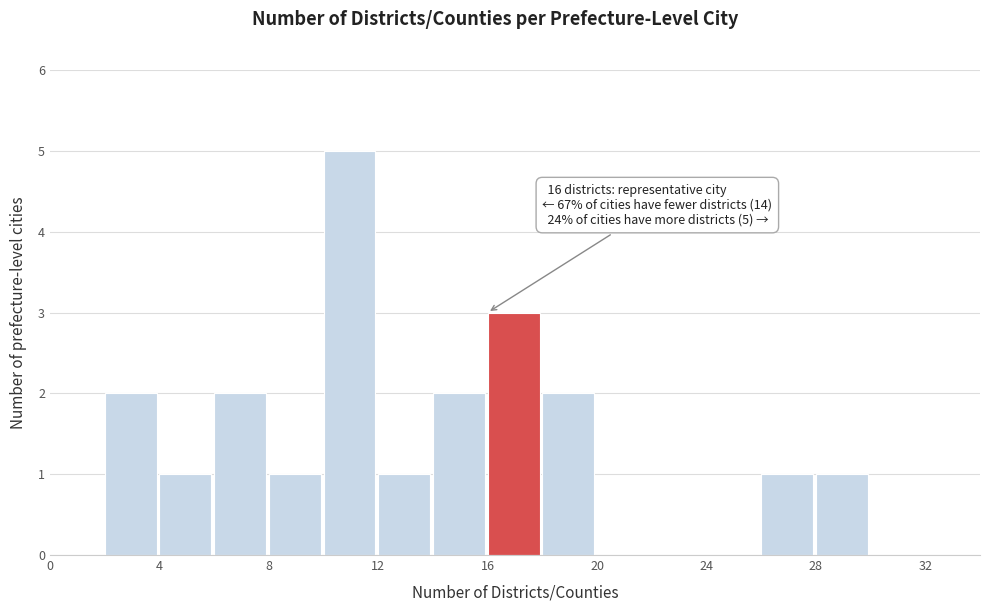

Over which range of the x-axis is the bar tallest?

10 to 12